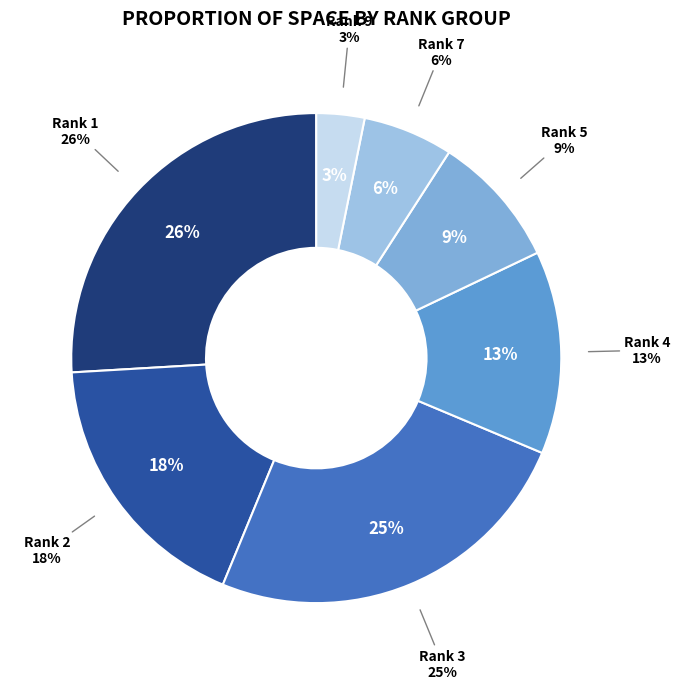

Does any single category account for the majority?

No